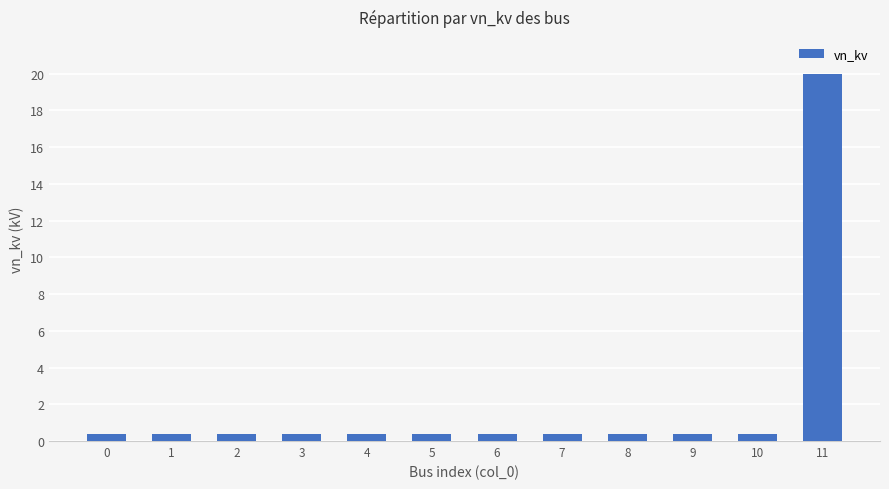

Reading left to right, transcribe all the data shown in this chart.

0=0.4	1=0.4	2=0.4	3=0.4	4=0.4	5=0.4	6=0.4	7=0.4	8=0.4	9=0.4	10=0.4	11=20.0